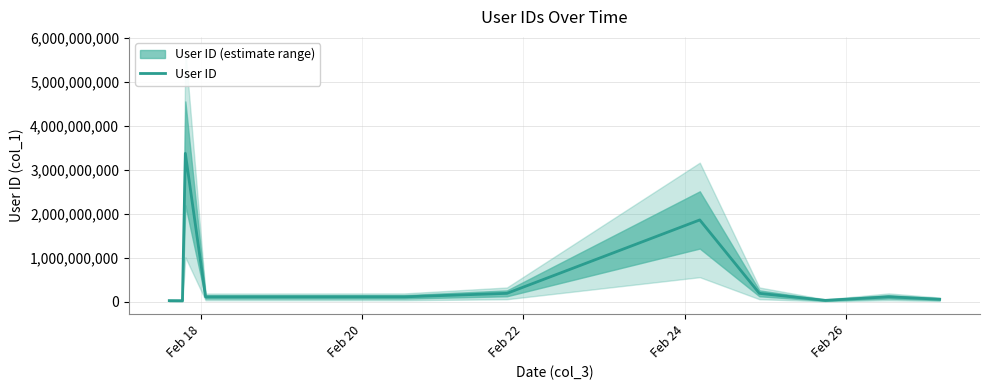

What is the highest value of the User ID series?

3370809987